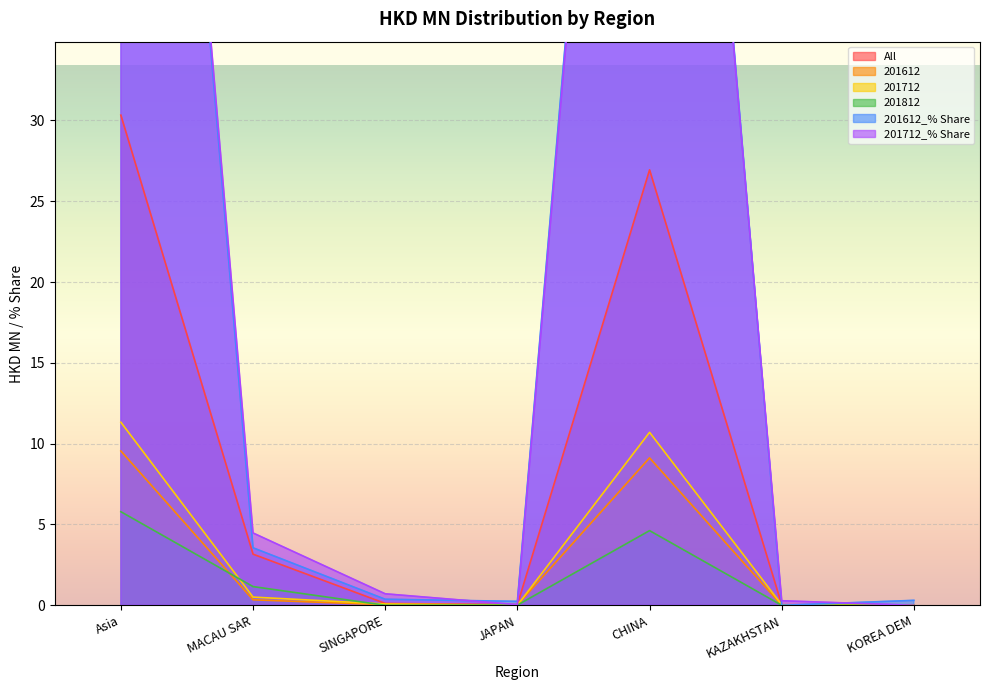

What is the total value across all series at SINGAPORE?

1.3